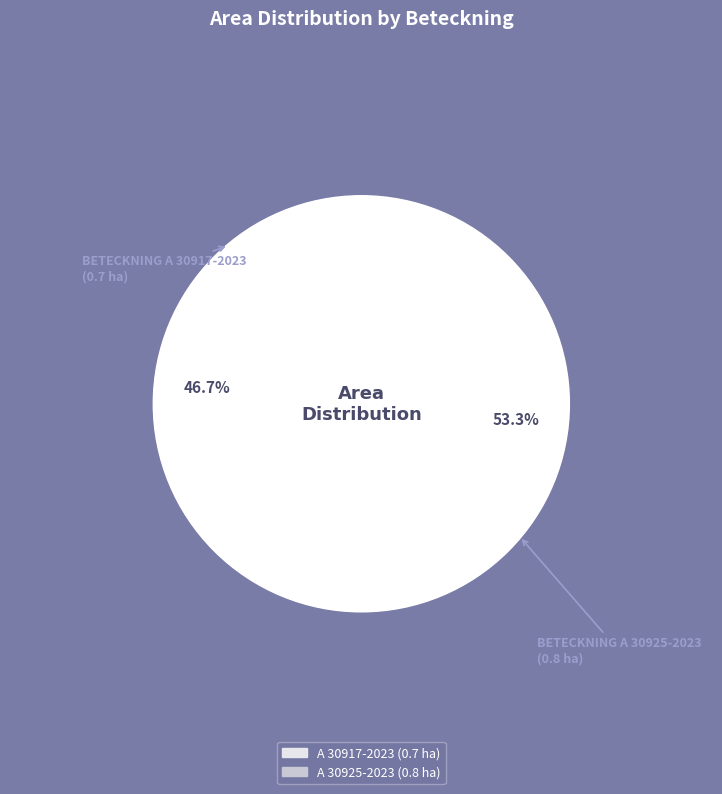

True or false: A 30925-2023 accounts for 43% of the total.

False